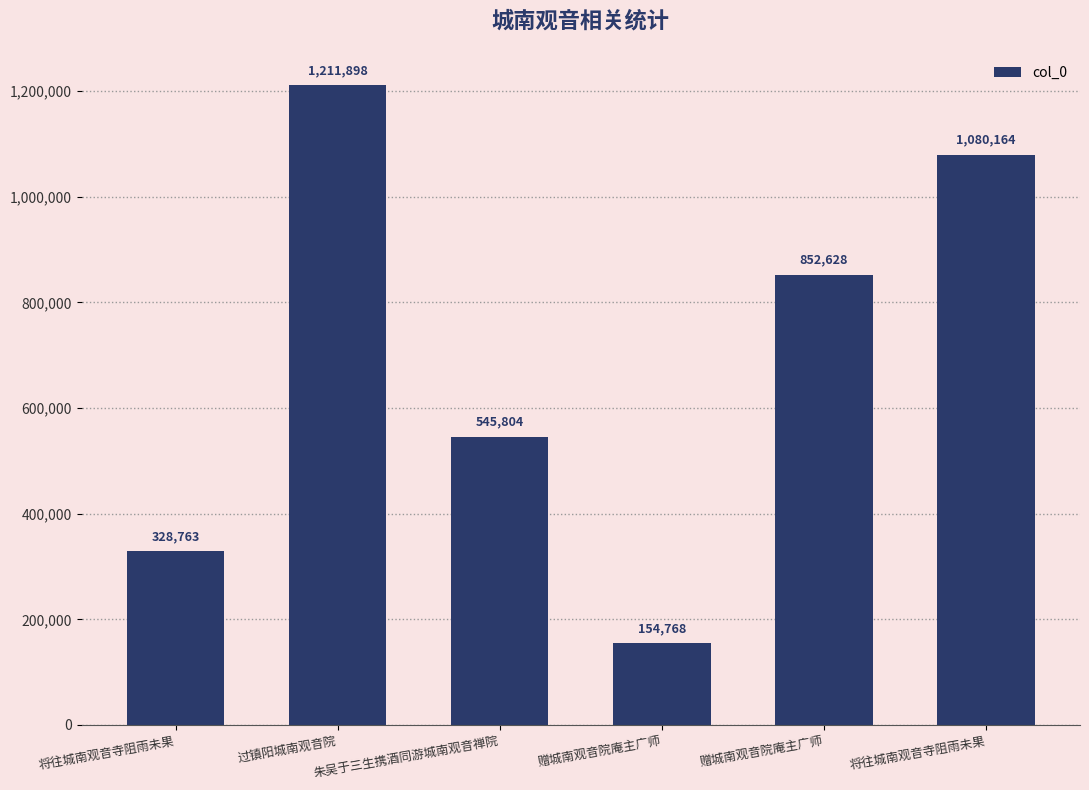

What is the difference between the second highest and minimum values?

925396